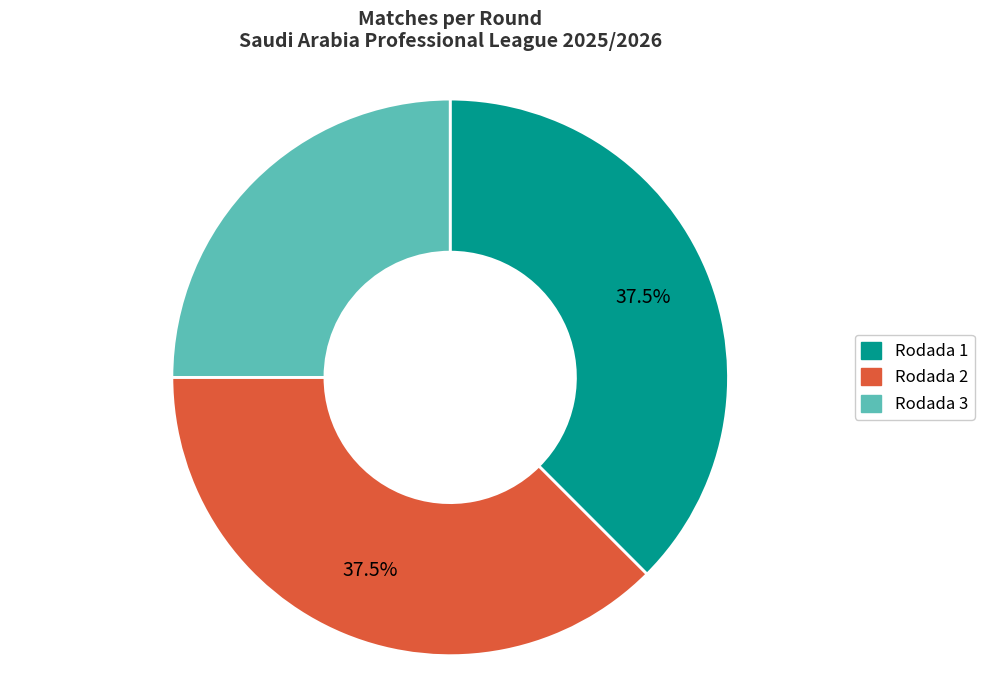

Is the sum of Rodada 2 and Rodada 3 greater than half?

Yes